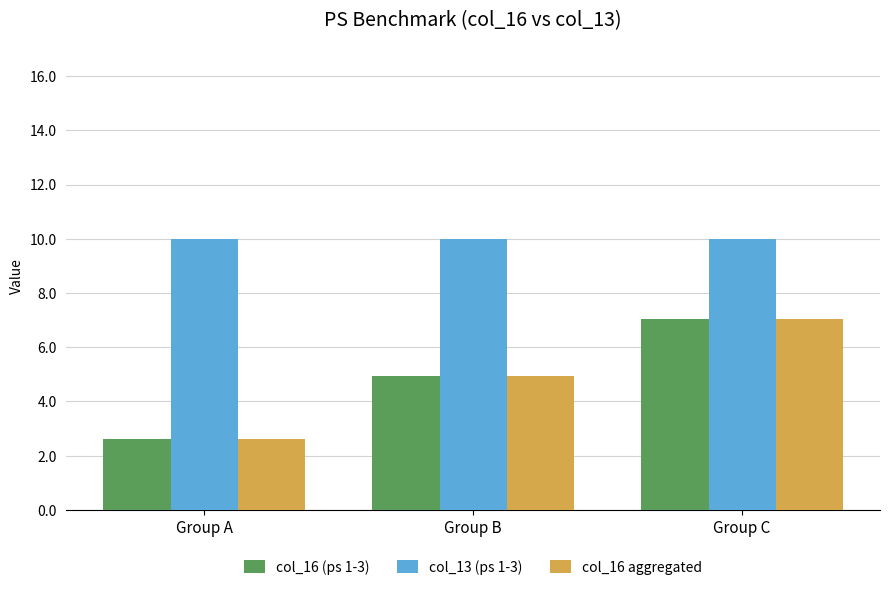

The col_16 aggregated series shows 4.9 at Group B. True or false?

True